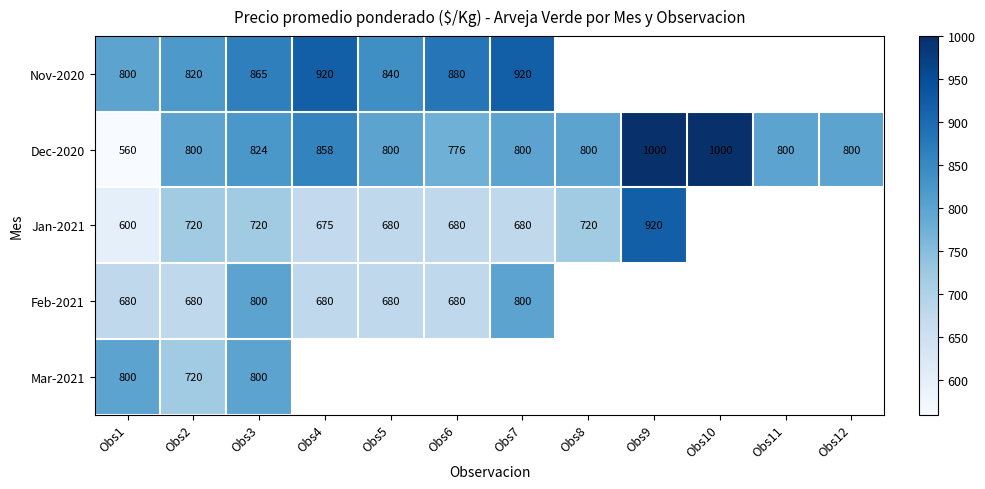

True or false: Dec-2020 has a value of 1295 at Obs6.

False